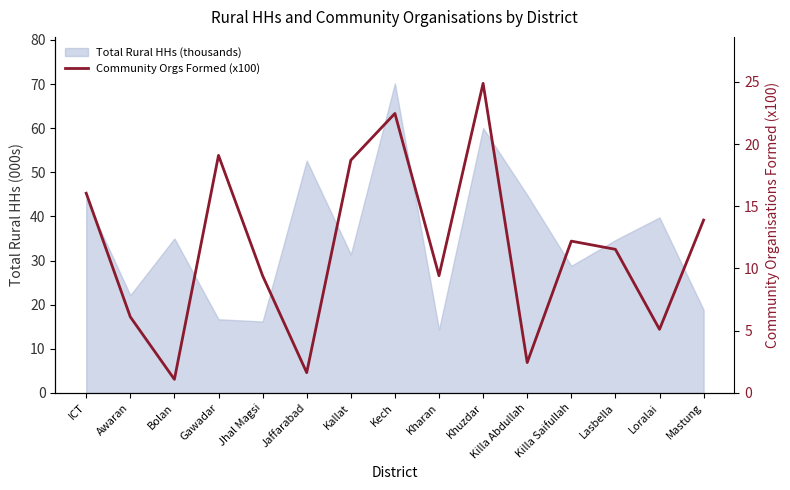

Reading right to left, extract all data points from this chart.

13.9	5.1	11.5	12.2	2.4	24.9	9.4	22.5	18.7	1.6	9.4	19.1	1.1	6.1	16.1